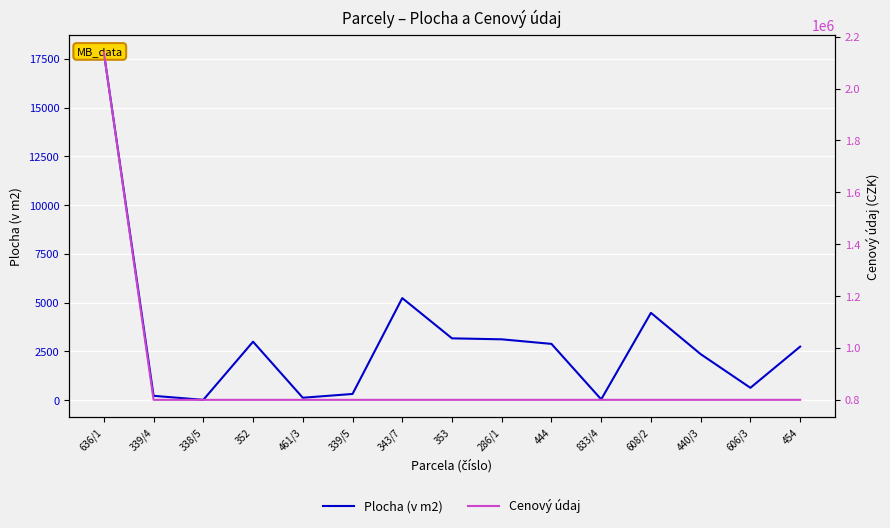

Is the value of Cenový údaj at 286/1 greater than the value of Plocha (v m2) at 461/3?

Yes